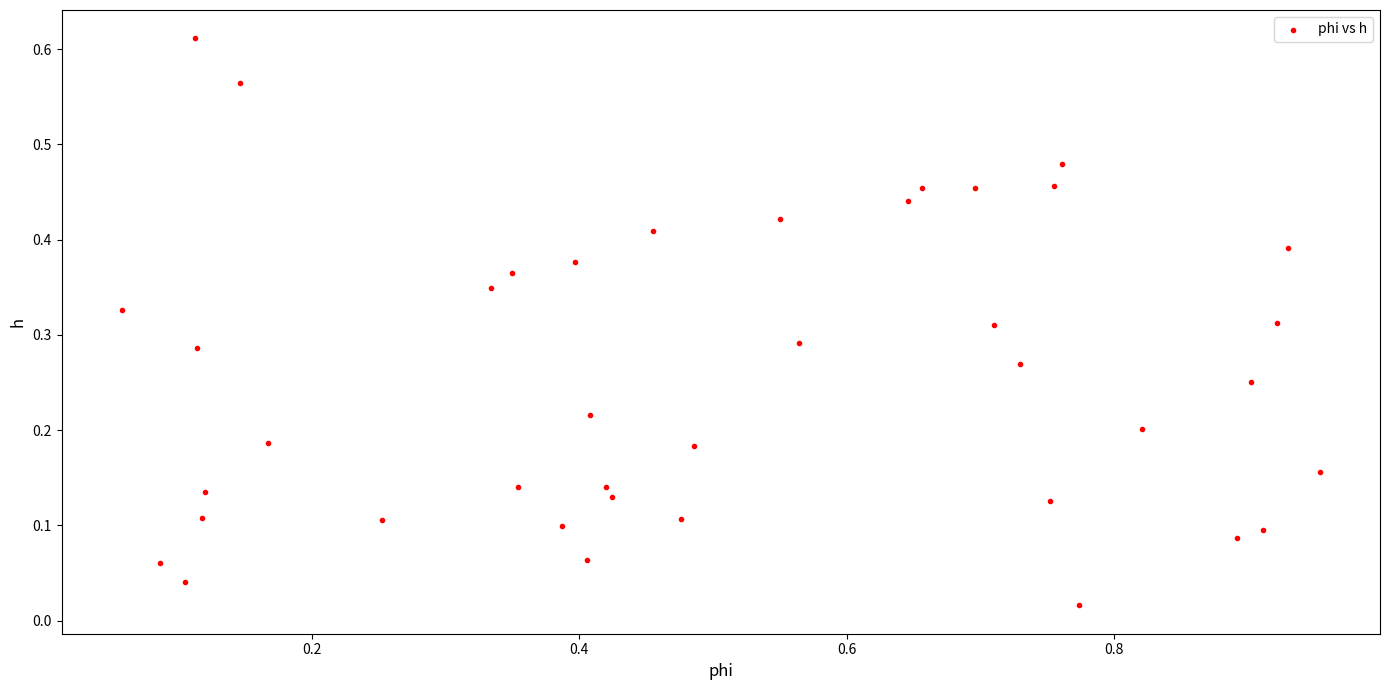

What is the range of X values (max minus min)?

0.9